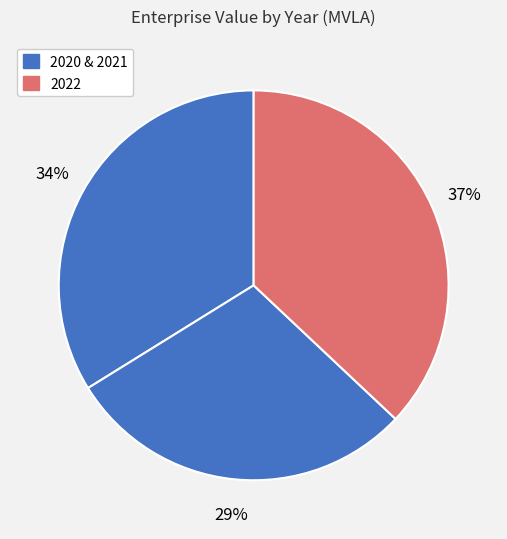

How many slices are in this pie chart?

3